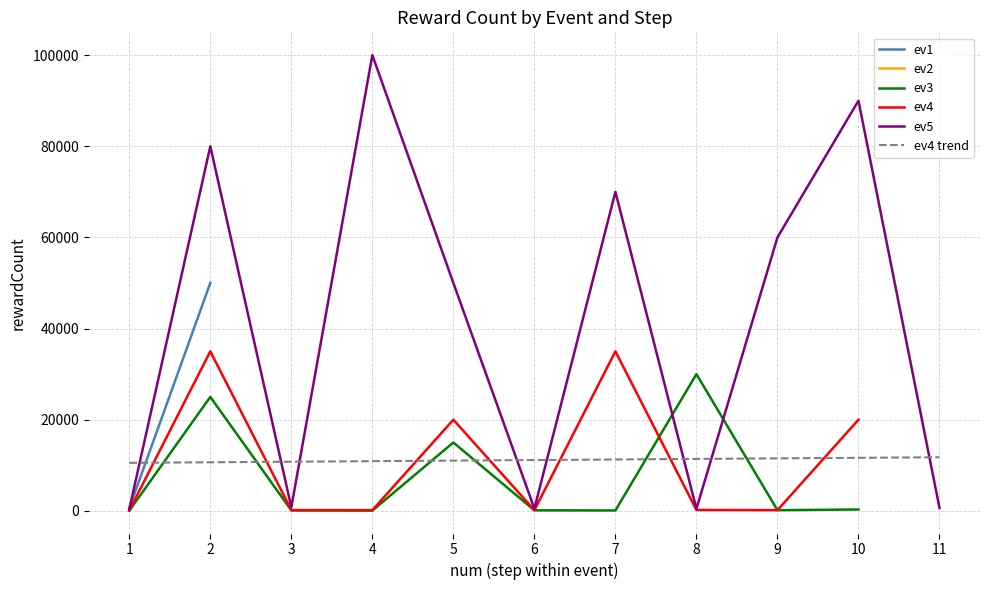

At which category is the sum across all series the highest?

1